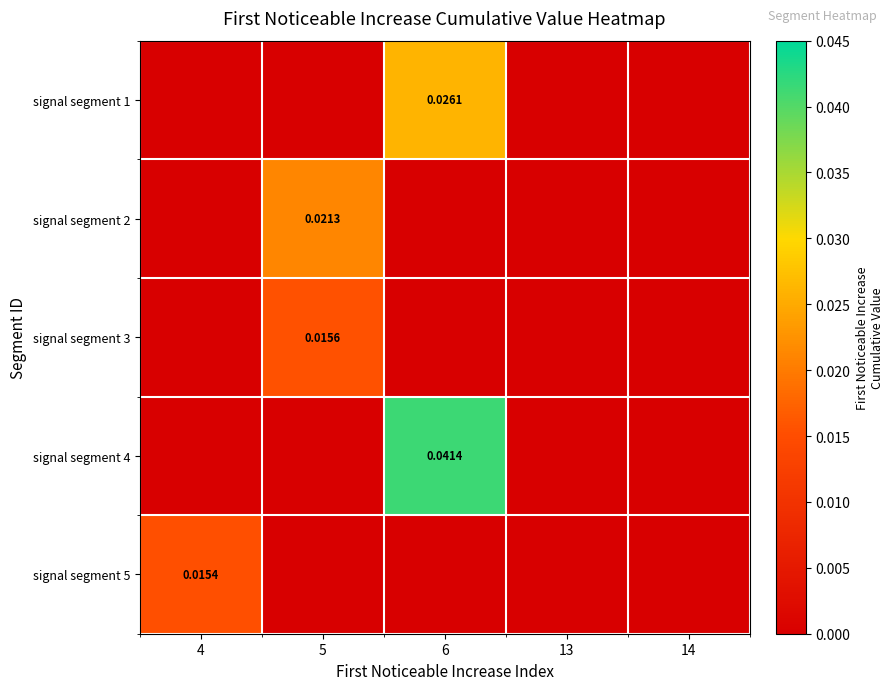

Is the value of signal segment 2 at 14 greater than the value of signal segment 5 at 14?

No